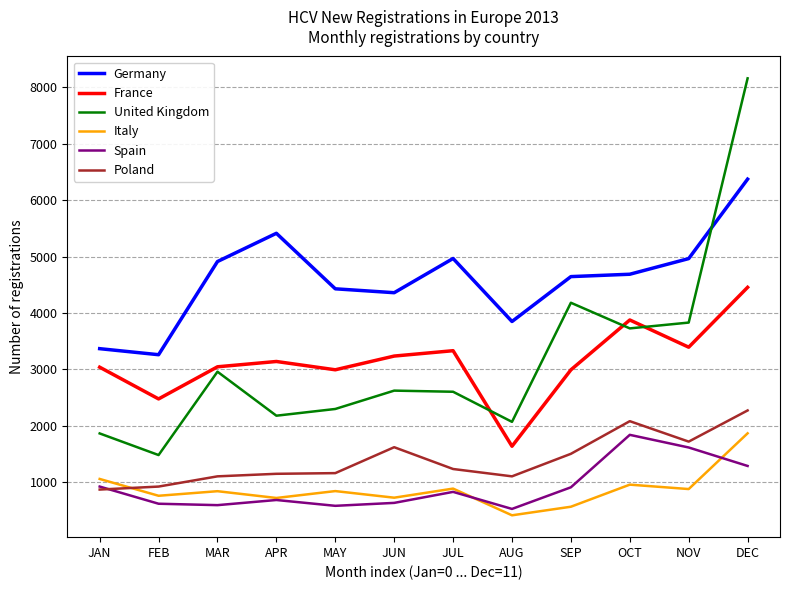

How many interior local valleys does the France series have?

4